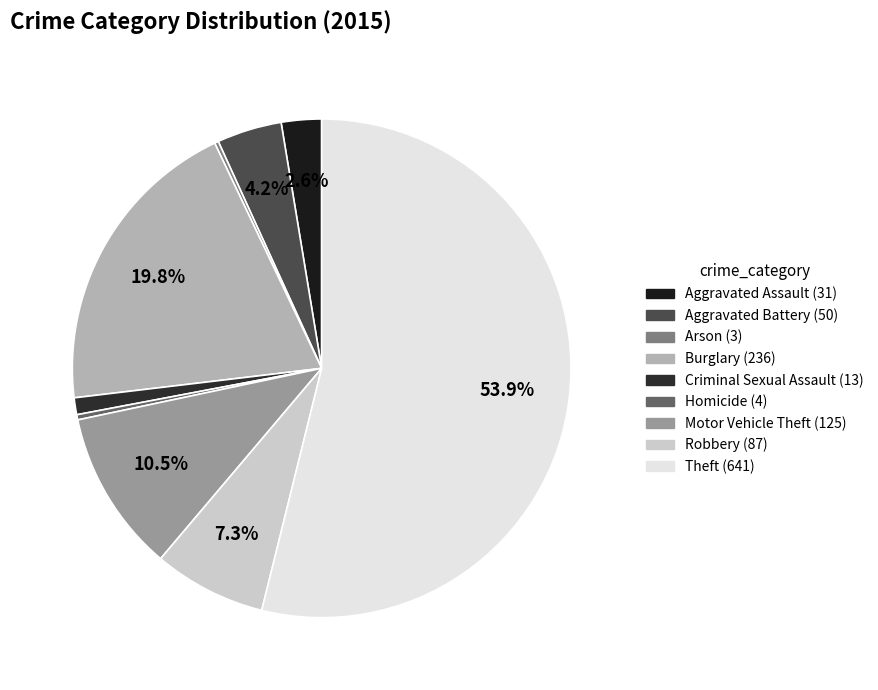

To the nearest percent, what percentage of the pie is Burglary?

20%